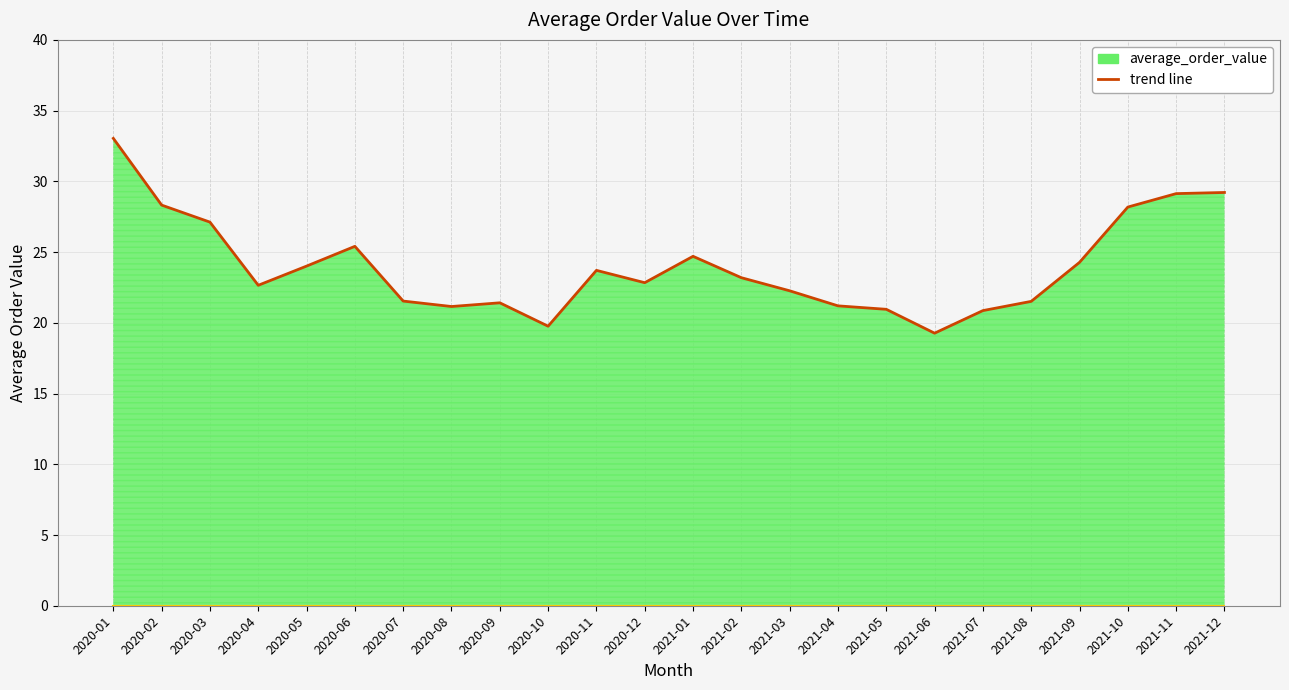

What position from the left is 2021-10?

22